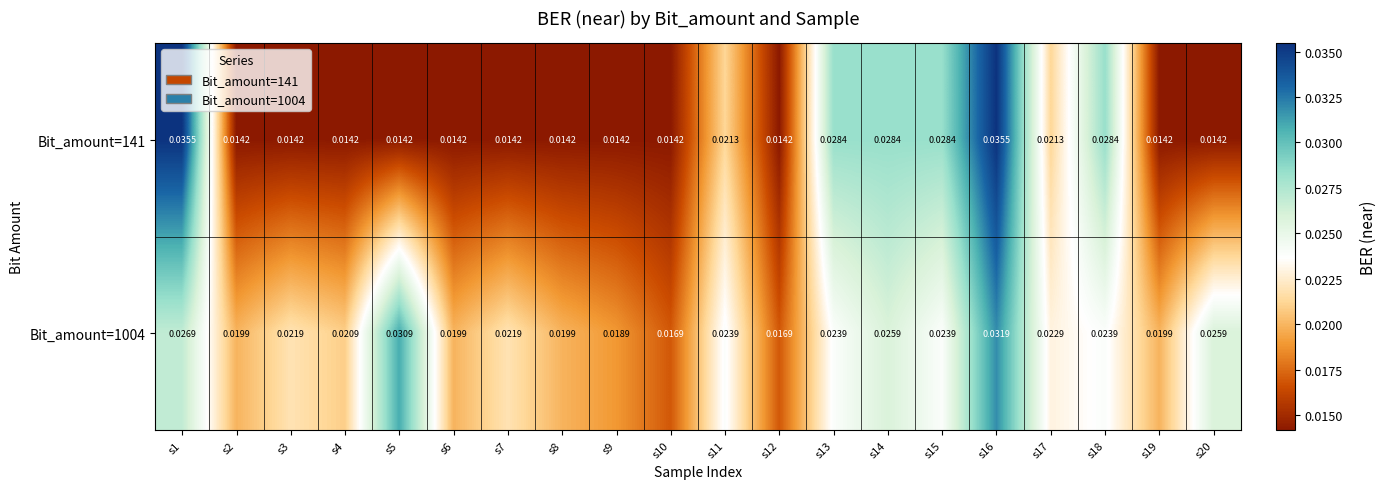

Is the value of Bit_amount=141 at s4 greater than the value of Bit_amount=1004 at s12?

No